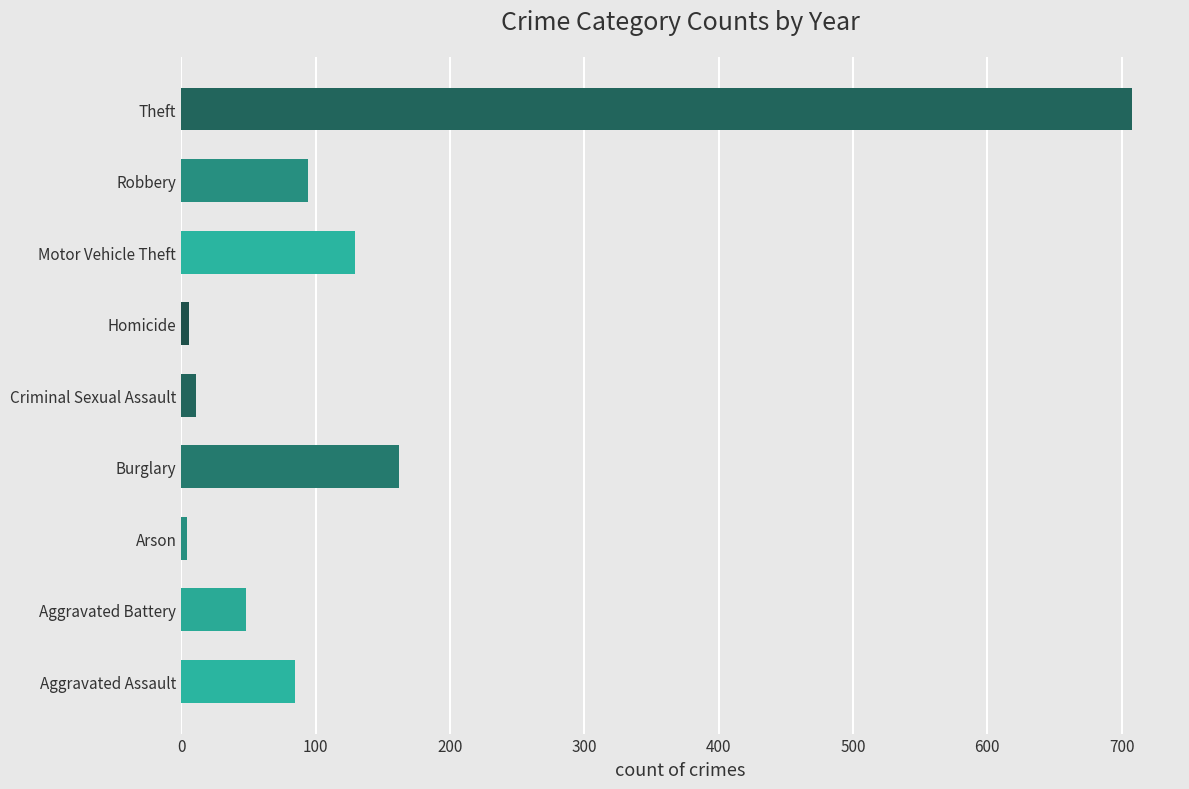

What is the difference between the maximum and minimum values?

704